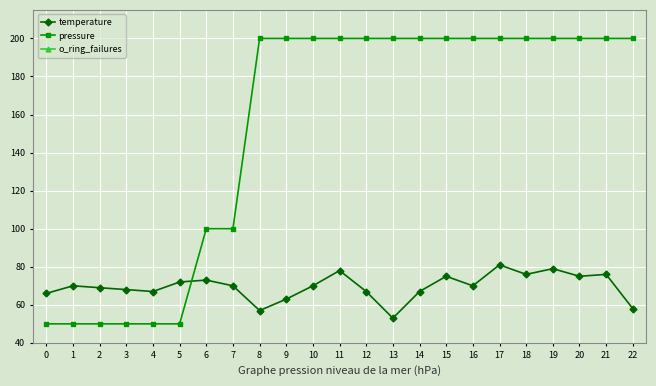

What is the maximum value shown in the chart?

200